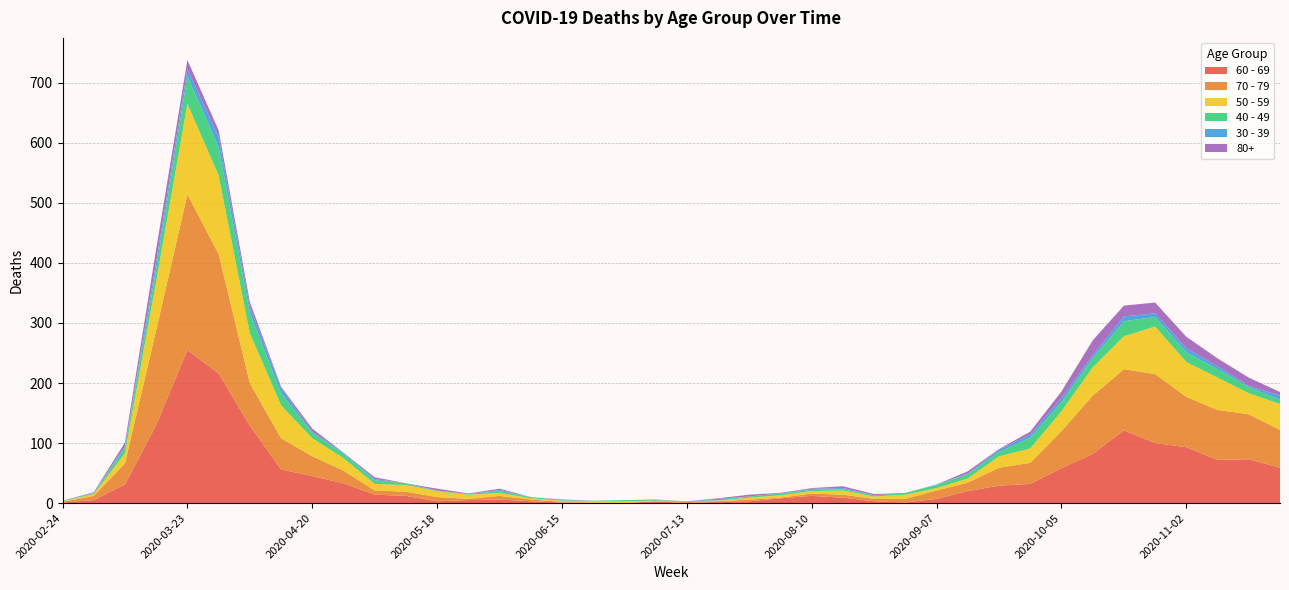

Reading left to right, extract all data points from this chart.

40 - 49: 2020-02-24=1	2020-03-02=1	2020-03-09=9	2020-03-16=21	2020-03-23=46	2020-03-30=47	2020-04-06=34	2020-04-13=20	2020-04-20=9	2020-04-27=7	2020-05-04=6	2020-05-11=3	2020-05-18=0	2020-05-25=1	2020-06-01=3	2020-06-08=2	2020-06-15=1	2020-06-22=1	2020-06-29=2	2020-07-06=1	2020-07-13=0	2020-07-20=1	2020-07-27=2	2020-08-03=3	2020-08-10=2	2020-08-17=2	2020-08-24=2	2020-08-31=3	2020-09-07=5	2020-09-14=7	2020-09-21=7	2020-09-28=18	2020-10-05=15	2020-10-12=15	2020-10-19=25	2020-10-26=16	2020-11-02=16	2020-11-09=14	2020-11-16=10	2020-11-23=7
50 - 59: 2020-02-24=1	2020-03-02=3	2020-03-09=17	2020-03-16=81	2020-03-23=151	2020-03-30=131	2020-04-06=83	2020-04-13=55	2020-04-20=30	2020-04-27=21	2020-05-04=11	2020-05-11=11	2020-05-18=10	2020-05-25=7	2020-06-01=5	2020-06-08=2	2020-06-15=2	2020-06-22=2	2020-06-29=3	2020-07-06=1	2020-07-13=0	2020-07-20=1	2020-07-27=3	2020-08-03=4	2020-08-10=4	2020-08-17=7	2020-08-24=4	2020-08-31=7	2020-09-07=4	2020-09-14=7	2020-09-21=19	2020-09-28=24	2020-10-05=33	2020-10-12=47	2020-10-19=55	2020-10-26=79	2020-11-02=58	2020-11-09=54	2020-11-16=35	2020-11-23=43
60 - 69: 2020-02-24=1	2020-03-02=5	2020-03-09=31	2020-03-16=130	2020-03-23=255	2020-03-30=216	2020-04-06=129	2020-04-13=56	2020-04-20=45	2020-04-27=33	2020-05-04=14	2020-05-11=12	2020-05-18=3	2020-05-25=5	2020-06-01=6	2020-06-08=3	2020-06-15=1	2020-06-22=0	2020-06-29=0	2020-07-06=3	2020-07-13=0	2020-07-20=2	2020-07-27=3	2020-08-03=8	2020-08-10=12	2020-08-17=9	2020-08-24=3	2020-08-31=1	2020-09-07=7	2020-09-14=20	2020-09-21=29	2020-09-28=32	2020-10-05=58	2020-10-12=82	2020-10-19=121	2020-10-26=100	2020-11-02=93	2020-11-09=72	2020-11-16=73	2020-11-23=59
70 - 79: 2020-02-24=1	2020-03-02=7	2020-03-09=35	2020-03-16=158	2020-03-23=259	2020-03-30=199	2020-04-06=71	2020-04-13=52	2020-04-20=33	2020-04-27=21	2020-05-04=7	2020-05-11=7	2020-05-18=7	2020-05-25=2	2020-06-01=6	2020-06-08=3	2020-06-15=1	2020-06-22=1	2020-06-29=0	2020-07-06=0	2020-07-13=3	2020-07-20=1	2020-07-27=3	2020-08-03=1	2020-08-10=4	2020-08-17=5	2020-08-24=4	2020-08-31=6	2020-09-07=14	2020-09-14=14	2020-09-21=30	2020-09-28=35	2020-10-05=62	2020-10-12=97	2020-10-19=102	2020-10-26=115	2020-11-02=84	2020-11-09=83	2020-11-16=75	2020-11-23=63
30 - 39: 2020-02-24=0	2020-03-02=1	2020-03-09=3	2020-03-16=12	2020-03-23=12	2020-03-30=17	2020-04-06=10	2020-04-13=9	2020-04-20=2	2020-04-27=2	2020-05-04=2	2020-05-11=0	2020-05-18=1	2020-05-25=0	2020-06-01=2	2020-06-08=0	2020-06-15=0	2020-06-22=0	2020-06-29=0	2020-07-06=1	2020-07-13=0	2020-07-20=2	2020-07-27=0	2020-08-03=0	2020-08-10=2	2020-08-17=2	2020-08-24=0	2020-08-31=0	2020-09-07=1	2020-09-14=1	2020-09-21=4	2020-09-28=5	2020-10-05=7	2020-10-12=5	2020-10-19=8	2020-10-26=6	2020-11-02=7	2020-11-09=5	2020-11-16=2	2020-11-23=7
80+: 2020-02-24=0	2020-03-02=1	2020-03-09=6	2020-03-16=21	2020-03-23=15	2020-03-30=11	2020-04-06=8	2020-04-13=2	2020-04-20=5	2020-04-27=0	2020-05-04=3	2020-05-11=0	2020-05-18=3	2020-05-25=1	2020-06-01=2	2020-06-08=0	2020-06-15=1	2020-06-22=0	2020-06-29=0	2020-07-06=0	2020-07-13=0	2020-07-20=1	2020-07-27=3	2020-08-03=1	2020-08-10=1	2020-08-17=3	2020-08-24=2	2020-08-31=0	2020-09-07=0	2020-09-14=4	2020-09-21=1	2020-09-28=5	2020-10-05=11	2020-10-12=25	2020-10-19=18	2020-10-26=18	2020-11-02=19	2020-11-09=13	2020-11-16=14	2020-11-23=6